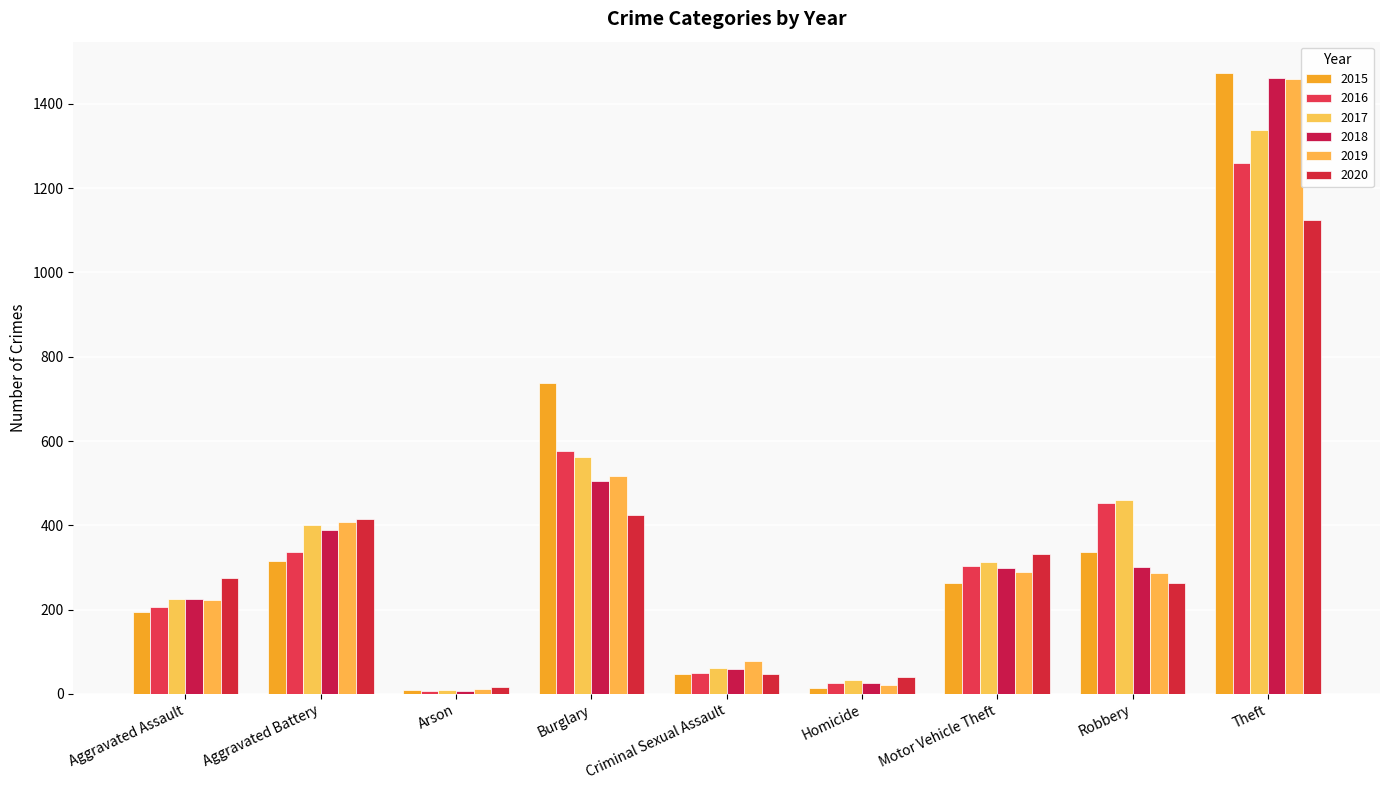

Where is 2020 nearest to the value 571?

Burglary